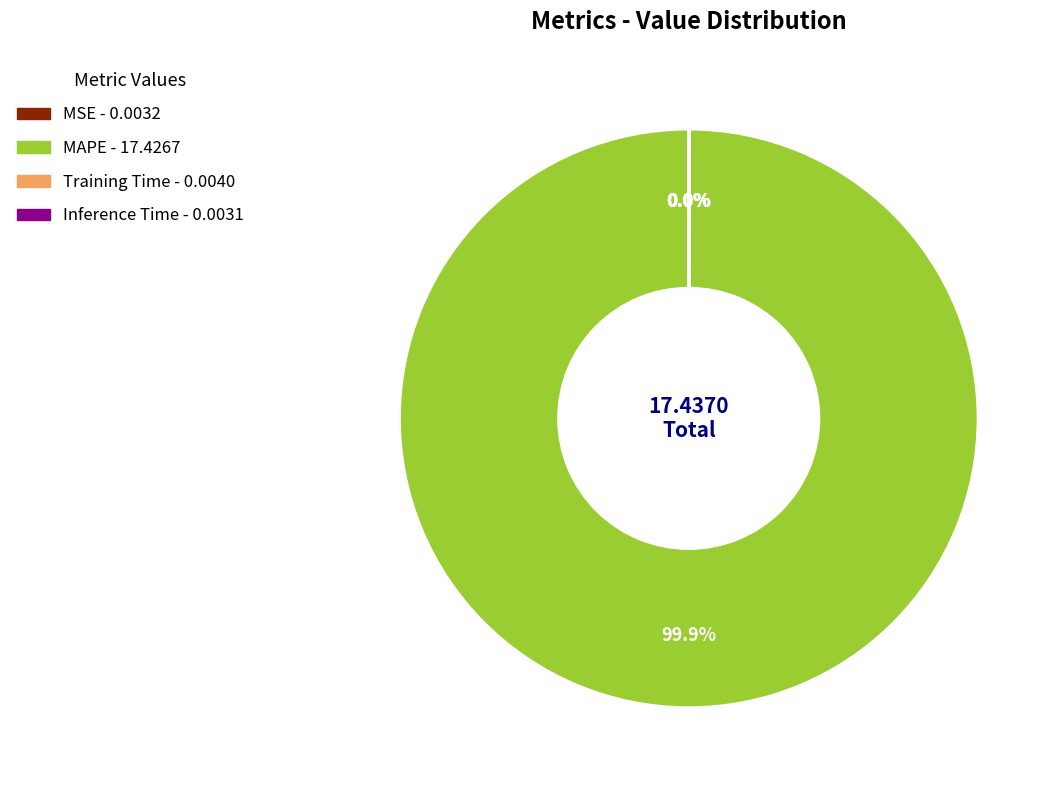

Does any single category account for the majority?

Yes